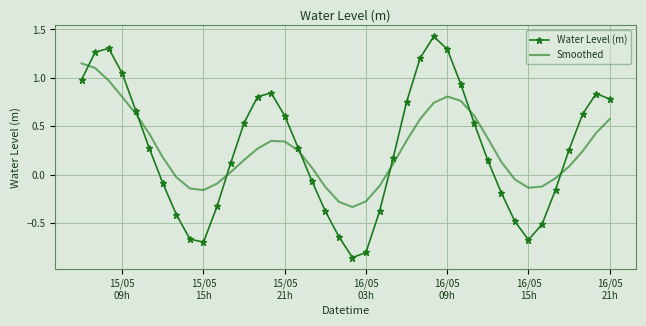

What is the difference between the maximum and minimum values in the Smoothed series?

1.5